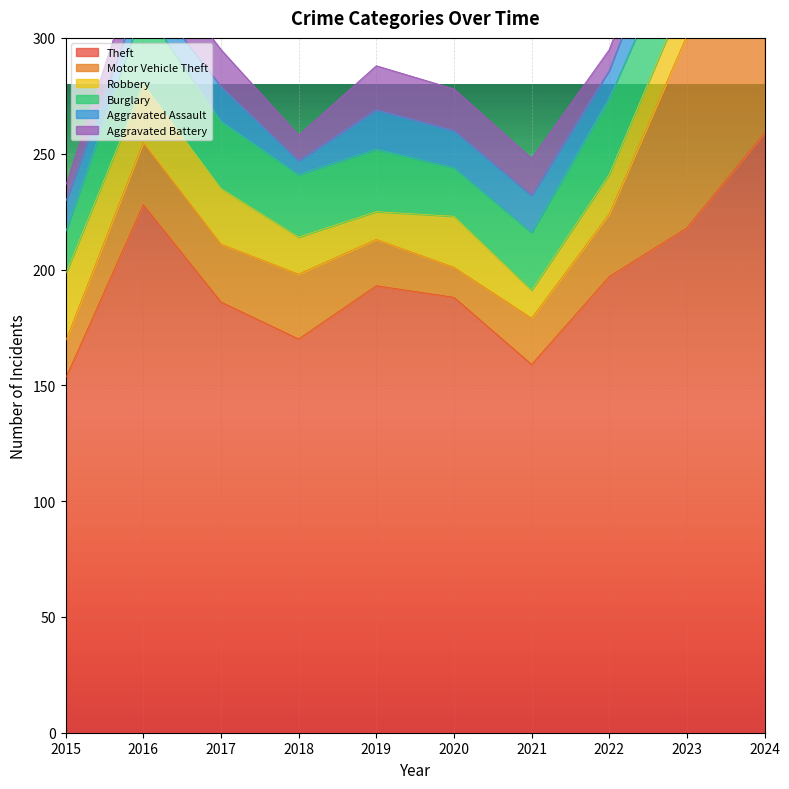

At 2016, list the series in order from smallest to largest.

Aggravated Assault, Aggravated Battery, Robbery, Motor Vehicle Theft, Burglary, Theft